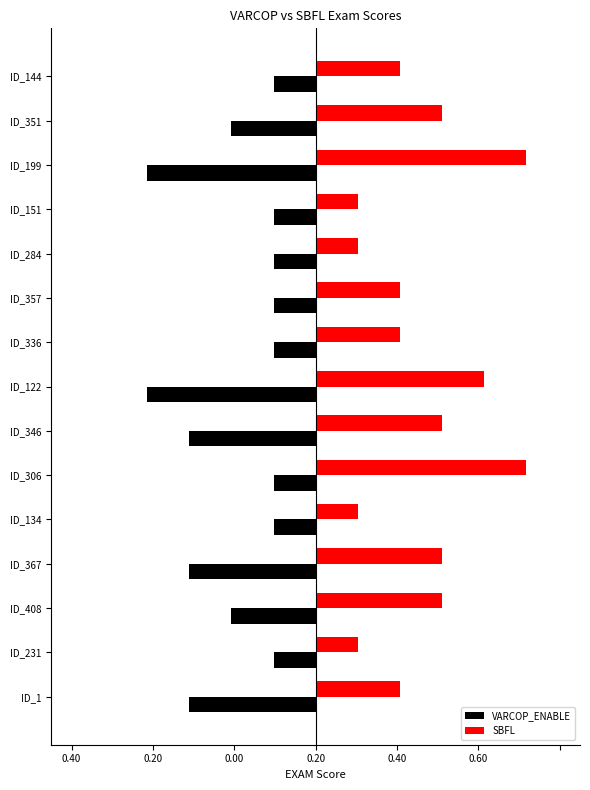

What are all the series names shown in the legend?

VARCOP_ENABLE, SBFL